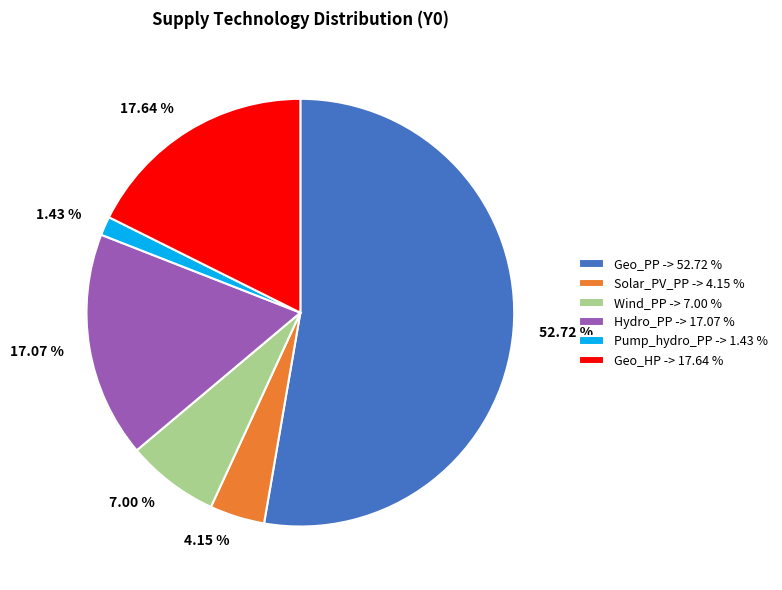

To the nearest percent, what portion does Geo_PP represent?

53%